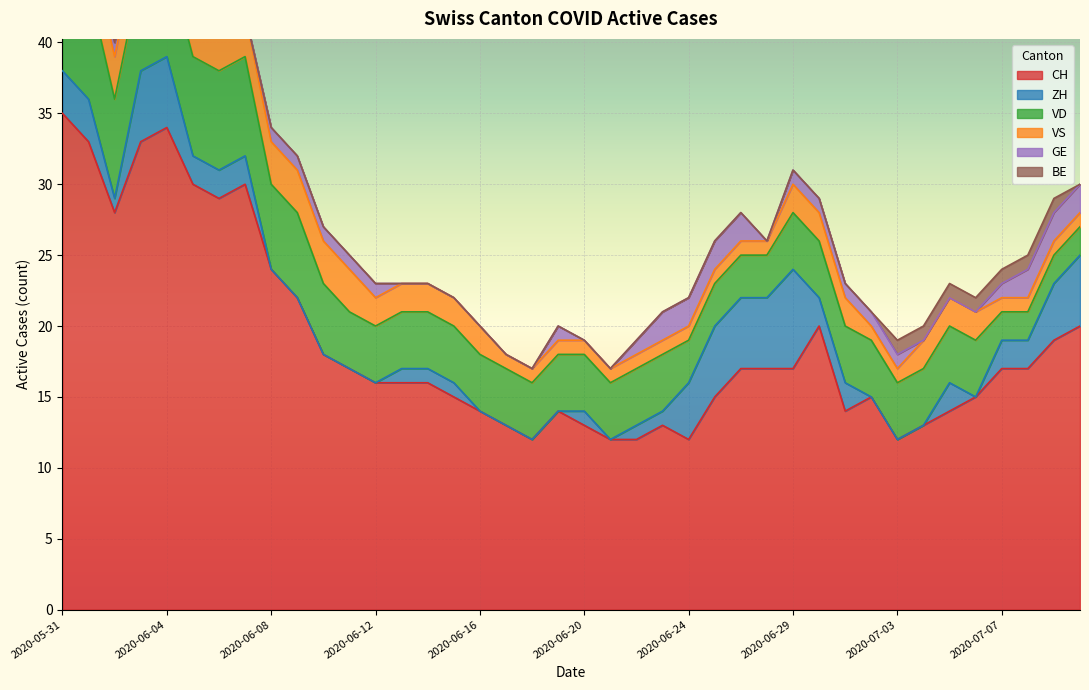

Between 2020-07-01 and 2020-06-06, which is larger?

2020-06-06